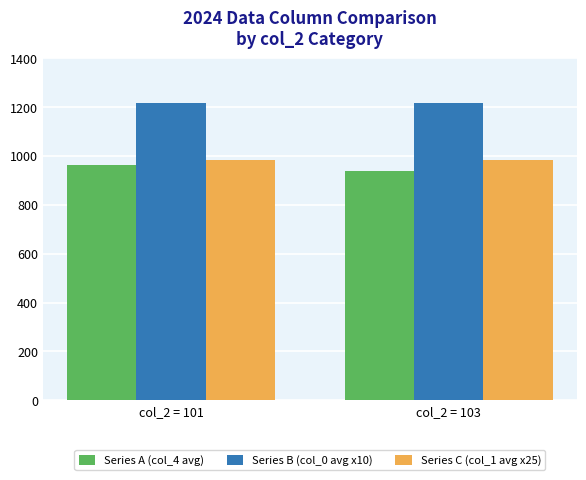

Rank the series at col_2 = 103 from highest to lowest value.

Series B (col_0 avg x10), Series C (col_1 avg x25), Series A (col_4 avg)